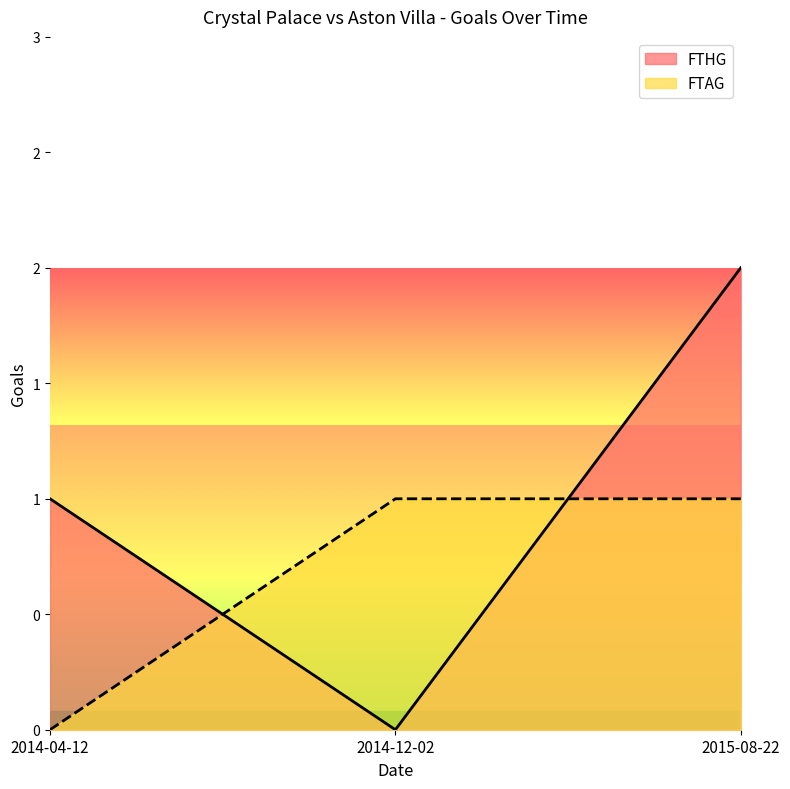

How many values in FTHG are above zero?

2